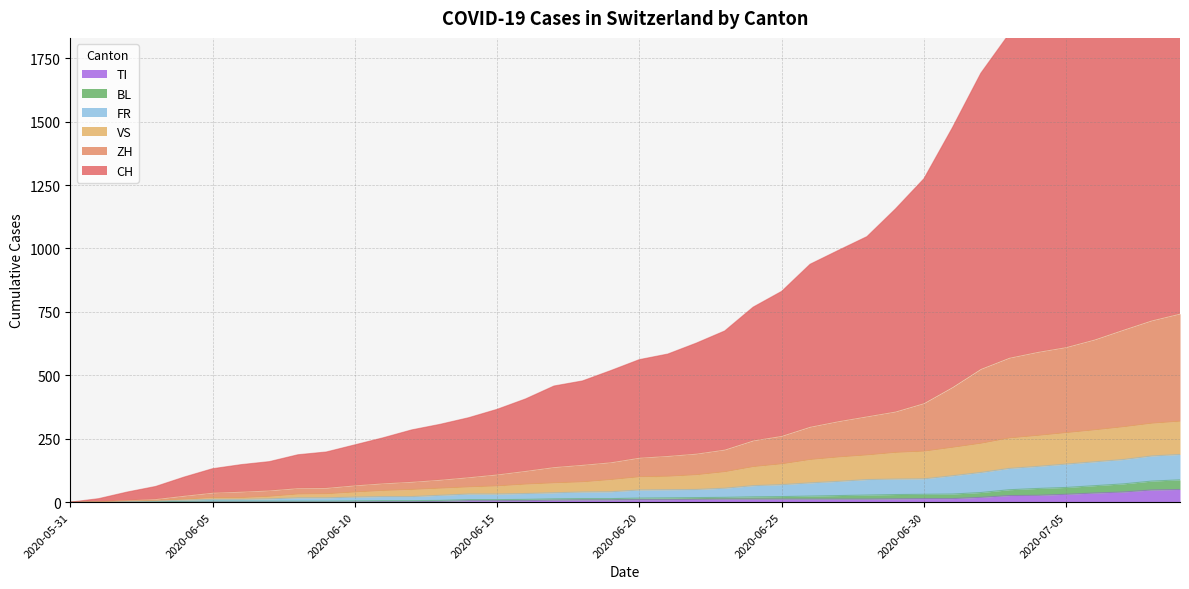

How many data points does each series have?

40